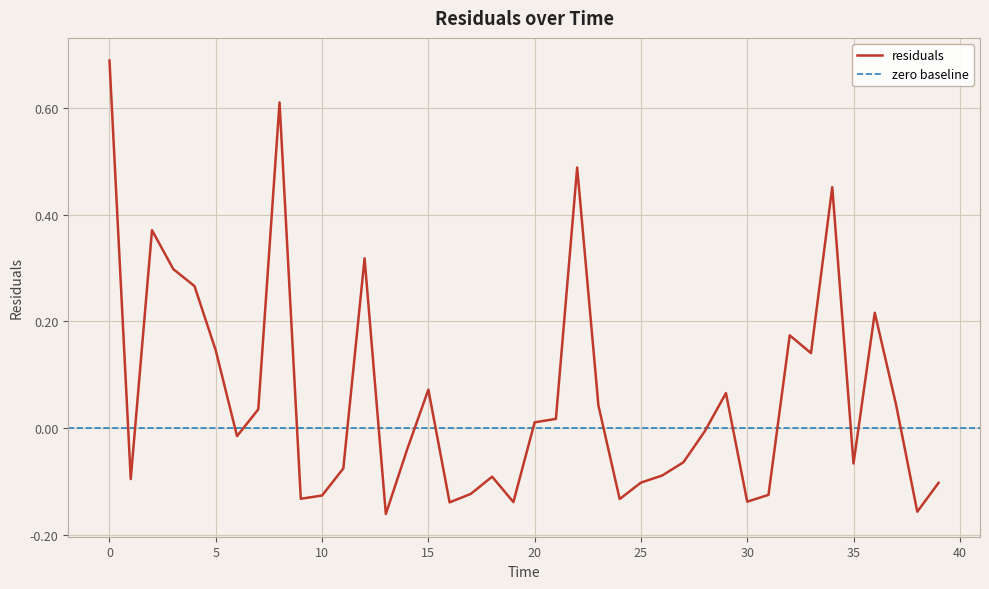

List the labels in order of value, largest first.

0, 8, 22, 34, 2, 12, 3, 4, 36, 32, 5, 33, 15, 29, 37, 23, 7, 21, 20, 28, 6, 14, 27, 35, 11, 26, 18, 1, 25, 39, 17, 31, 10, 9, 24, 30, 19, 16, 38, 13